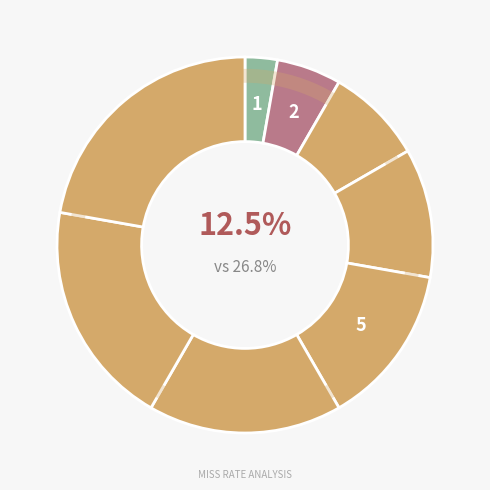

Is the sum of Run 2 and Run 3 greater than half?

No